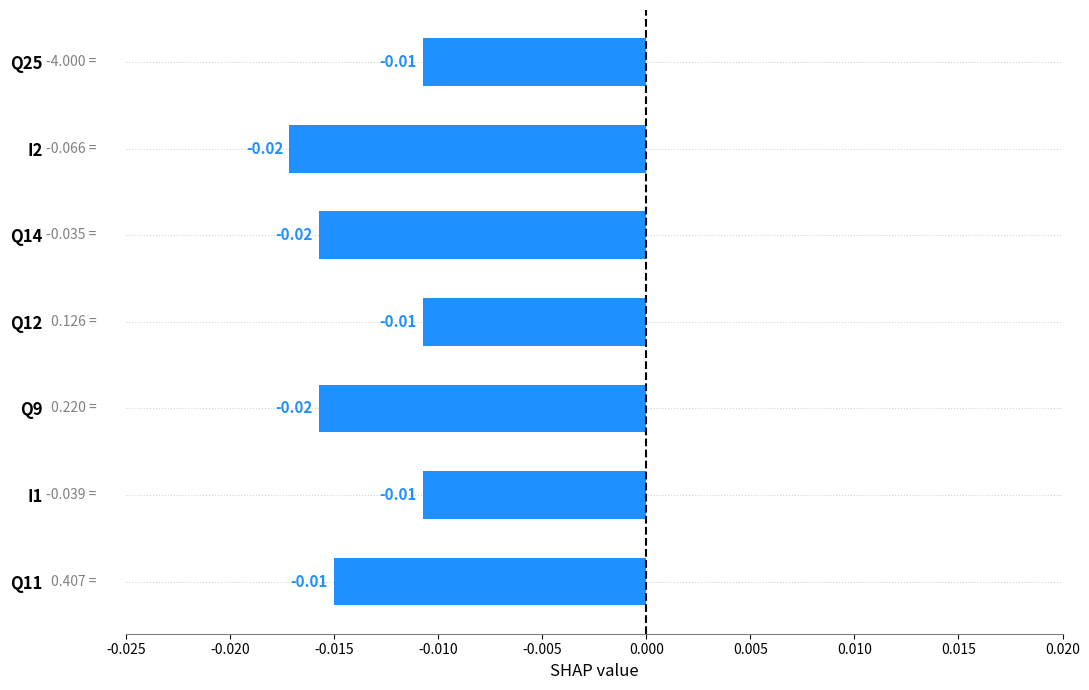

Count the number of categories in the chart.

7